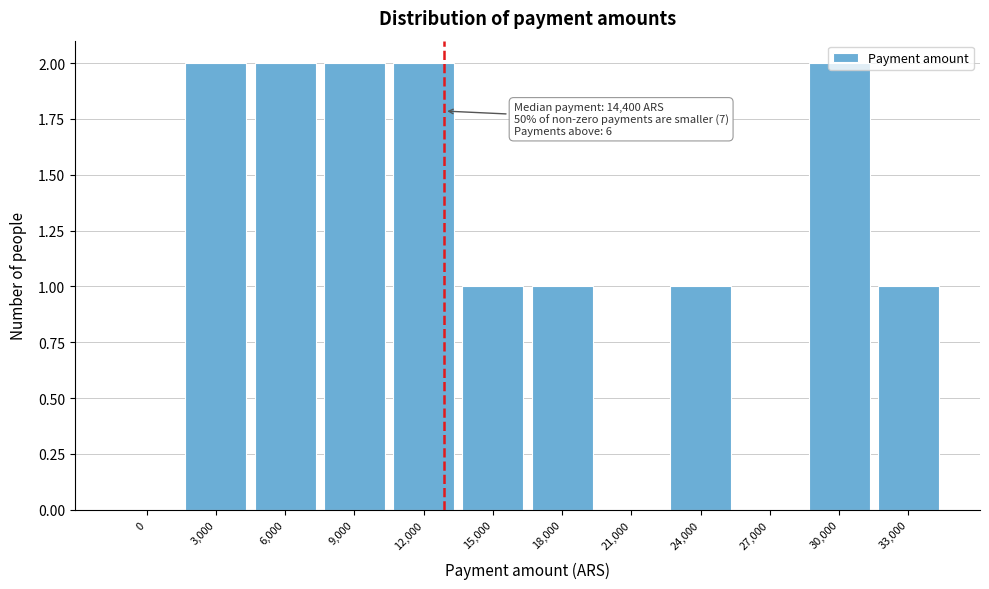

The value at 0 is 1. True or false?

False